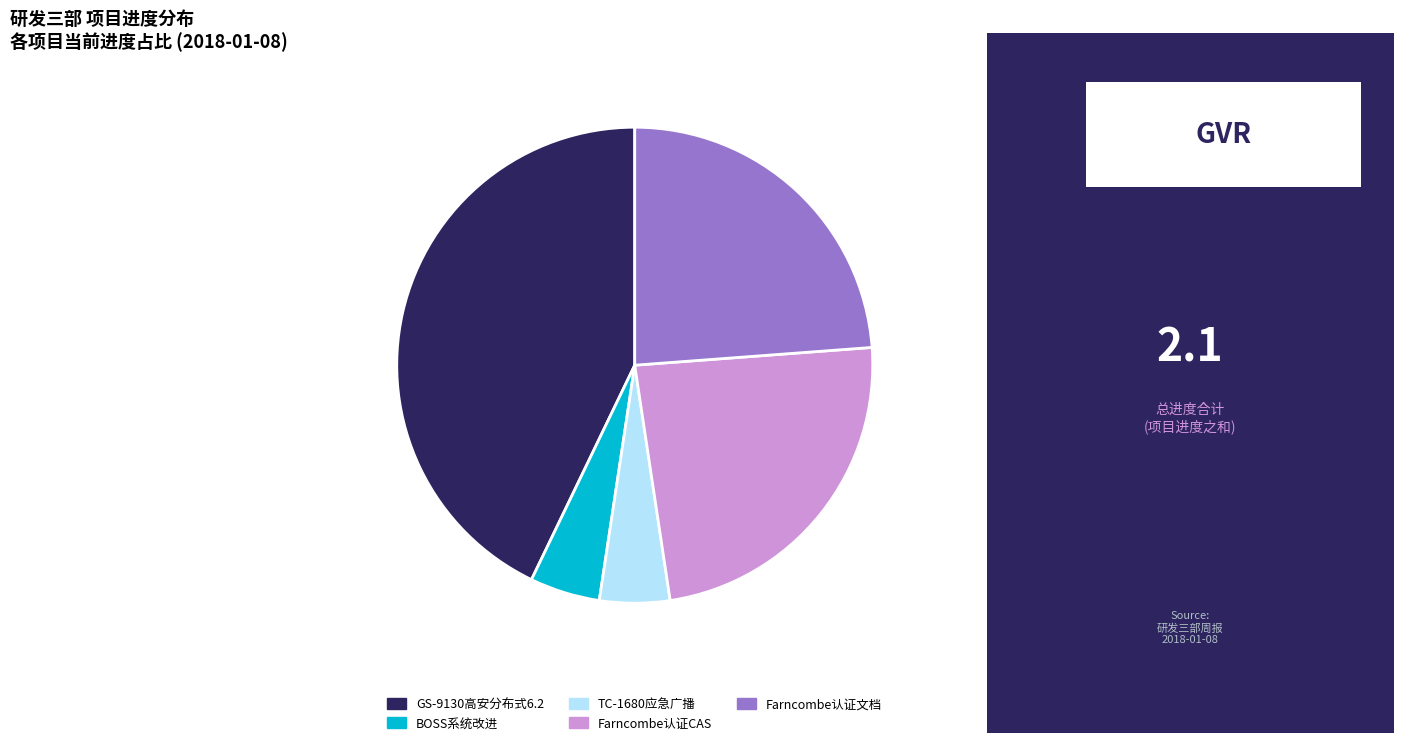

Between Farncombe认证CAS and GS-9130高安分布式6.2, which is larger?

GS-9130高安分布式6.2